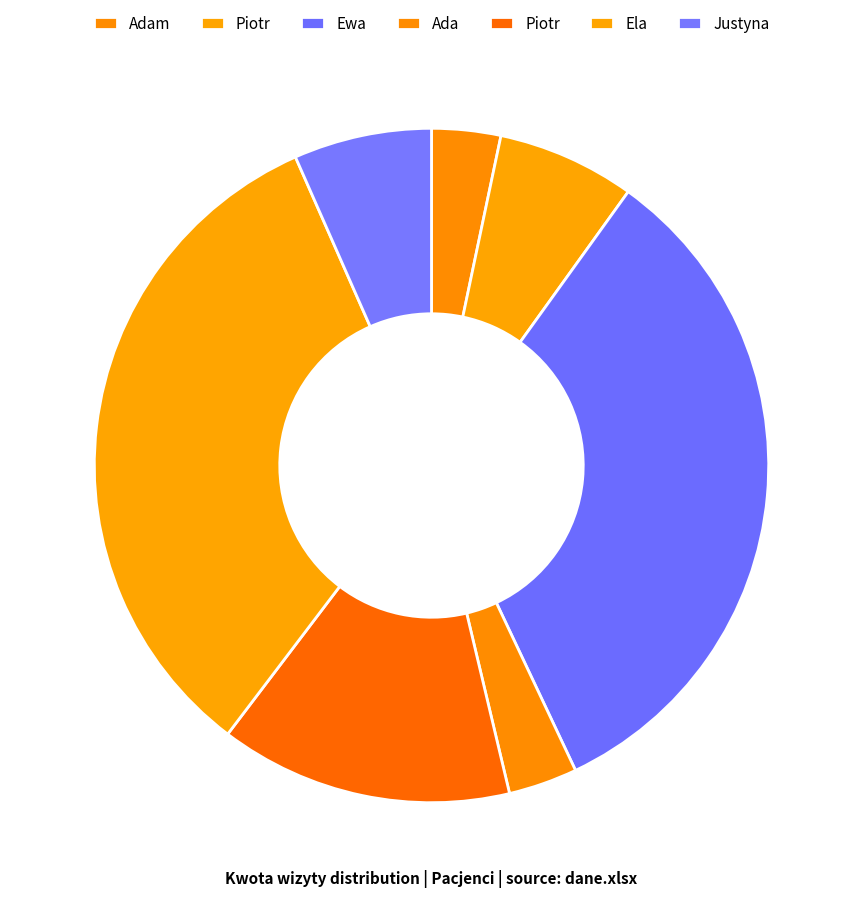

How many segments does this pie chart have?

7